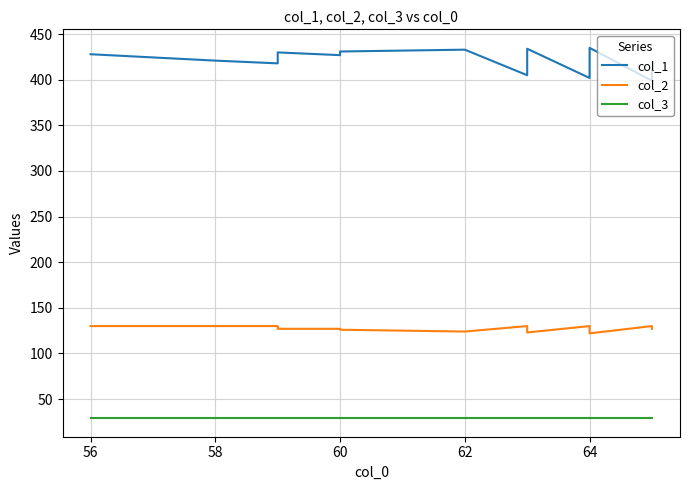

Count the col_2 values in the range 127 to 130.

15